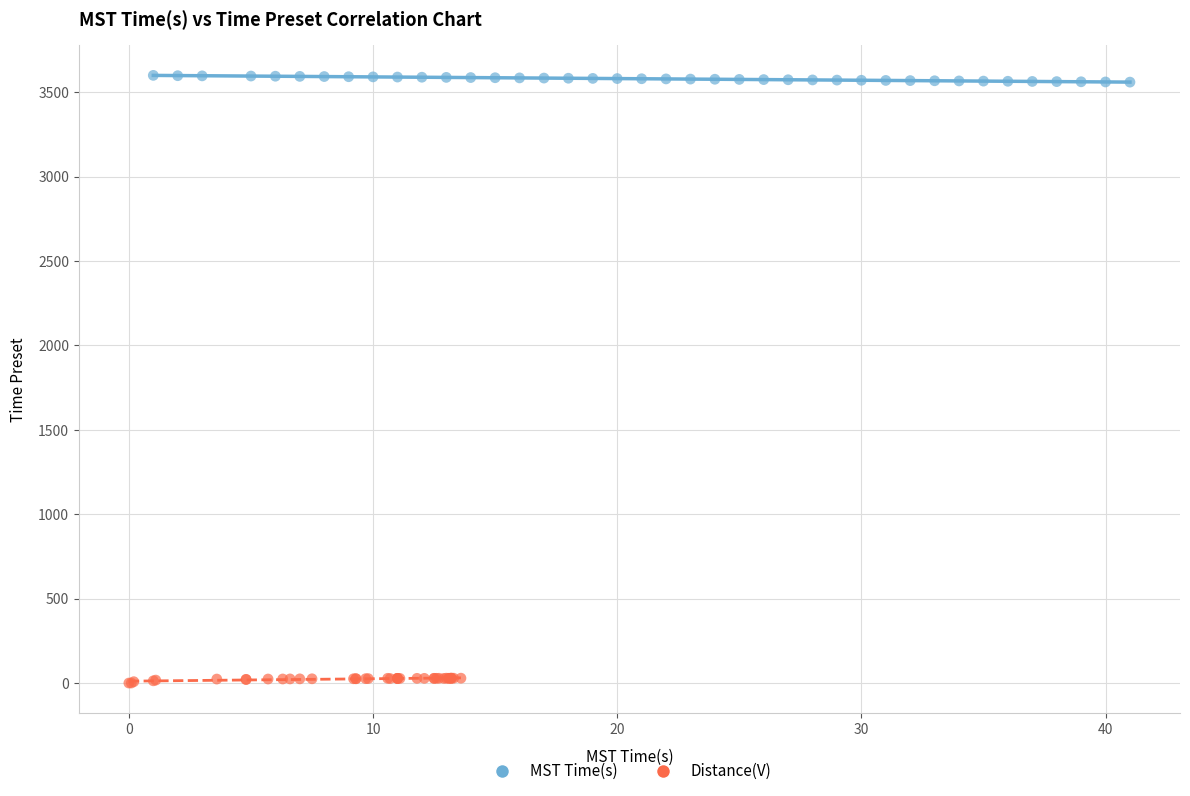

Which series contains the highest Y value?

MST Time(s)